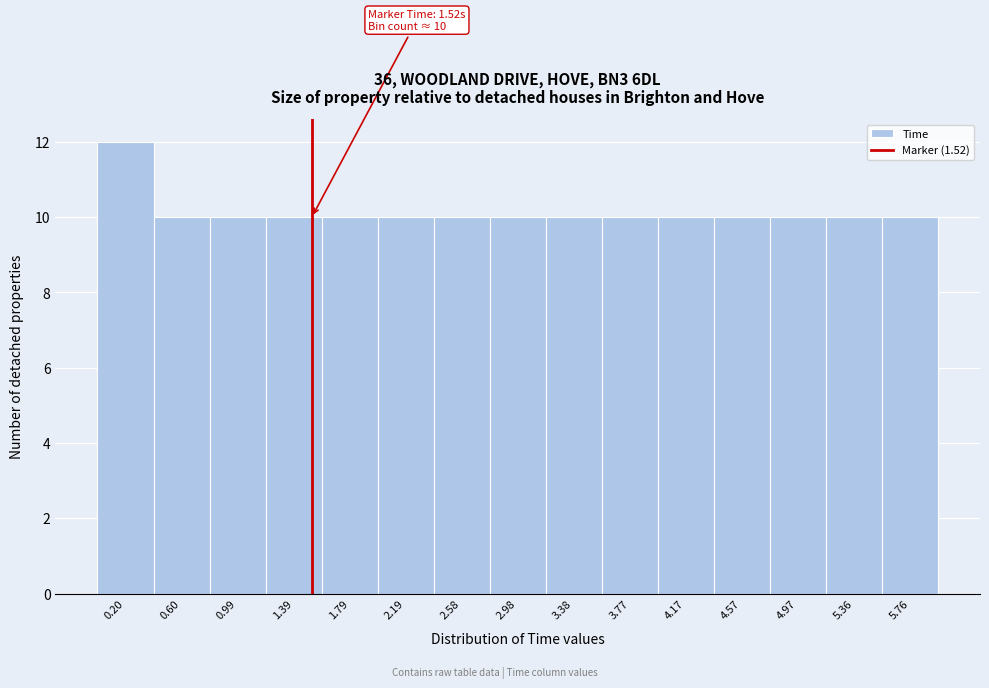

Which range on the x-axis has the tallest bar?

0.00 to 0.40